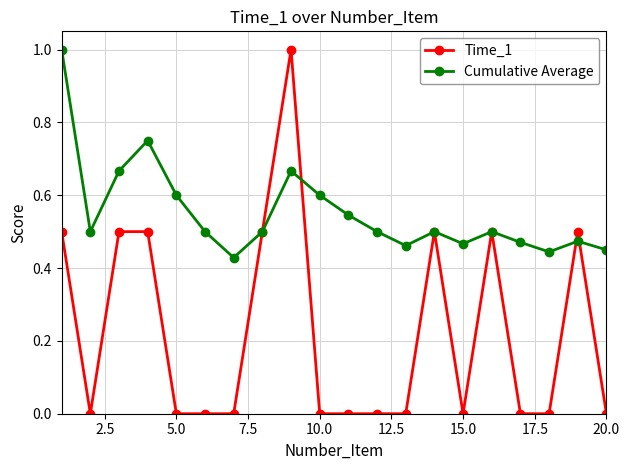

What is the sum of all Time_1 values?

4.5